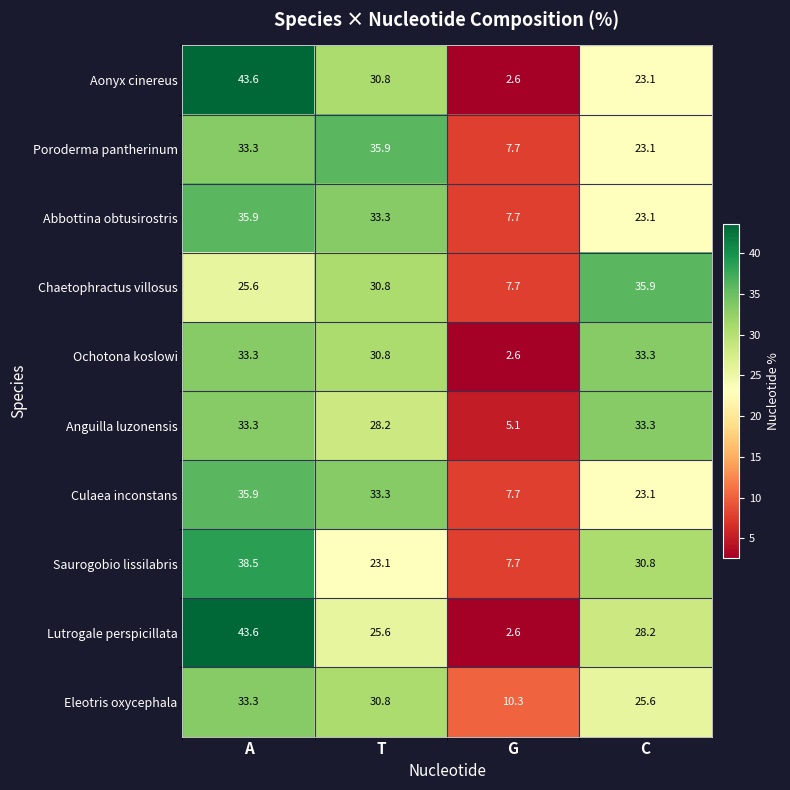

Which category has the lowest value across all series?

G